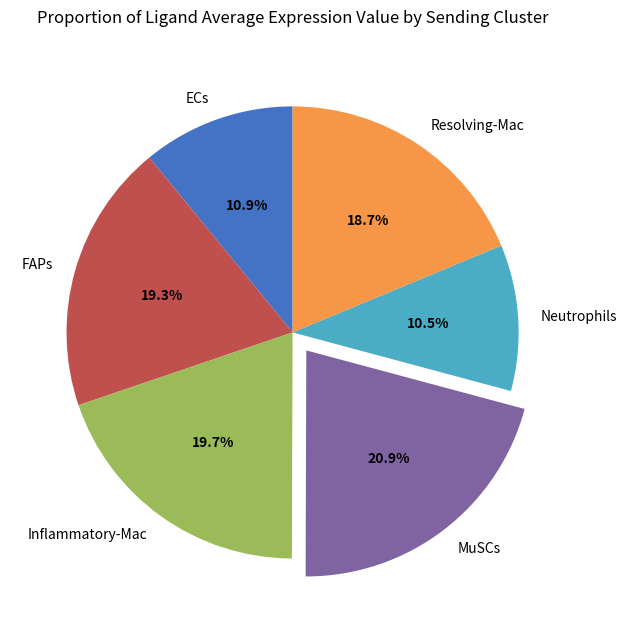

Approximately how many times larger is the value at Inflammatory-Mac compared to ECs?

1.8